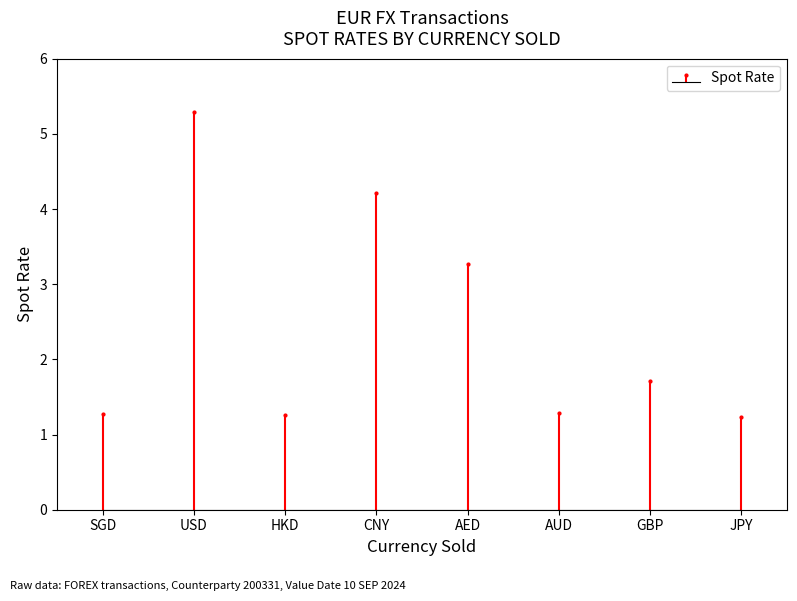

Rank the categories by value from highest to lowest.

USD, CNY, AED, GBP, AUD, SGD, HKD, JPY